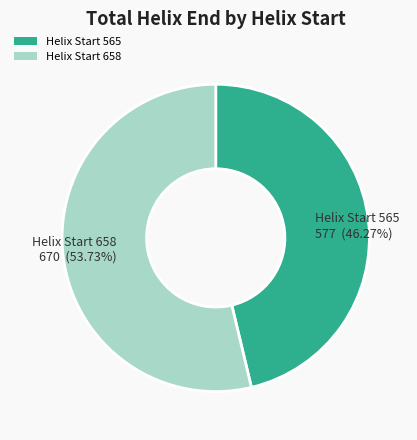

Between Helix Start 565 577 (46.27%) and Helix Start 658 670 (53.73%), which is larger?

Helix Start 658 670 (53.73%)